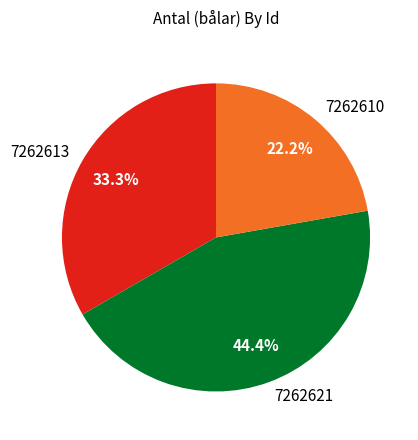

Is it true that 7262613 is 33% of the pie?

True